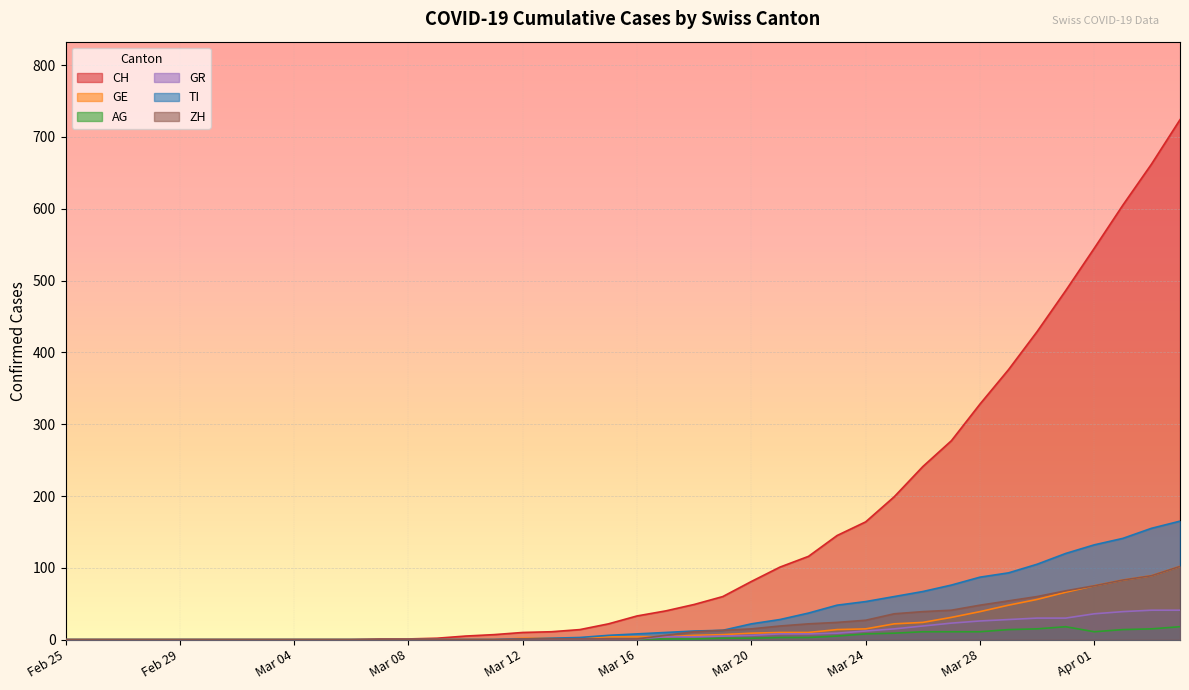

What is the maximum value for TI?

165